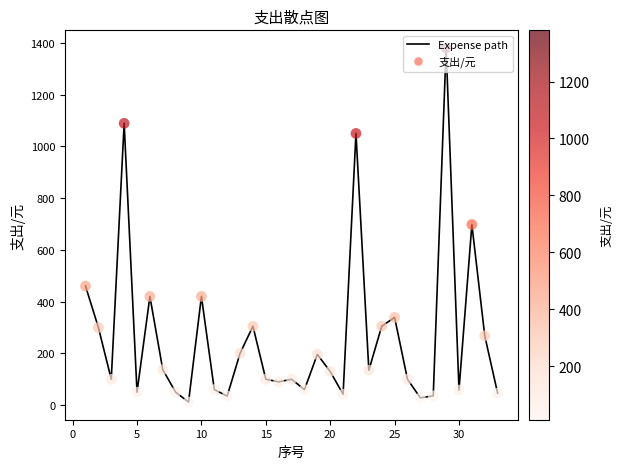

What is the difference between the maximum and minimum values?

1368.0